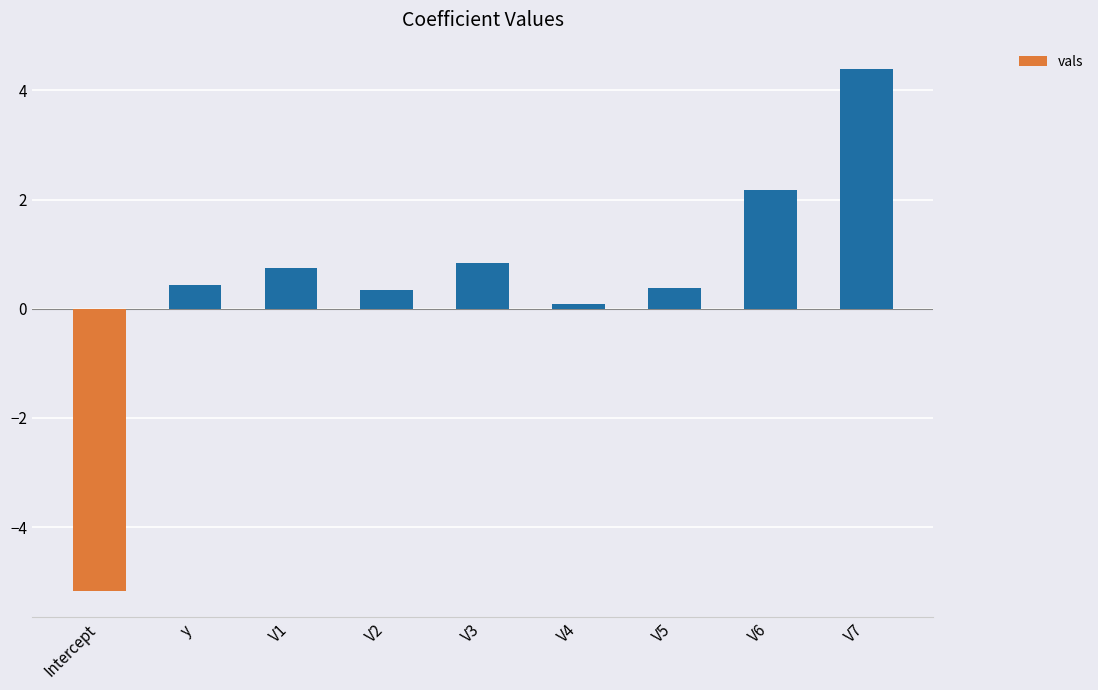

What is the average value?

0.5